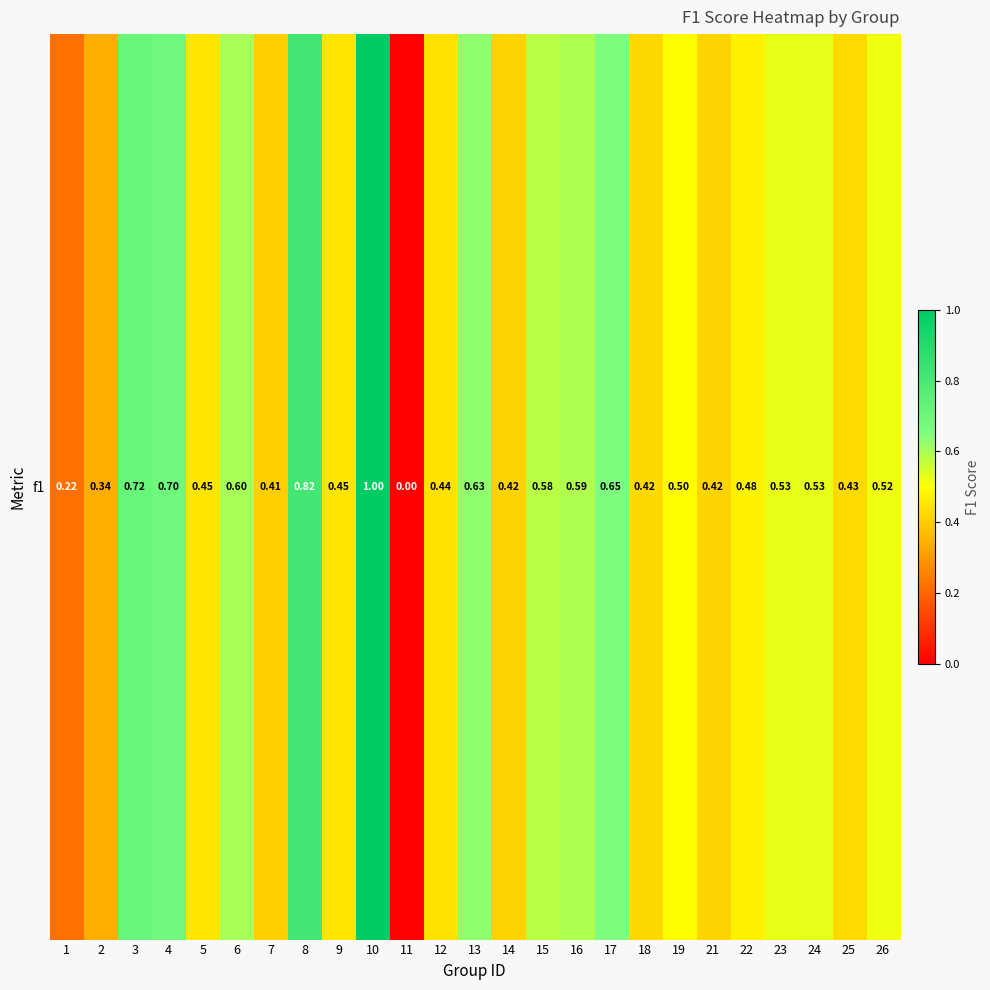

How many values exceed 0?

24